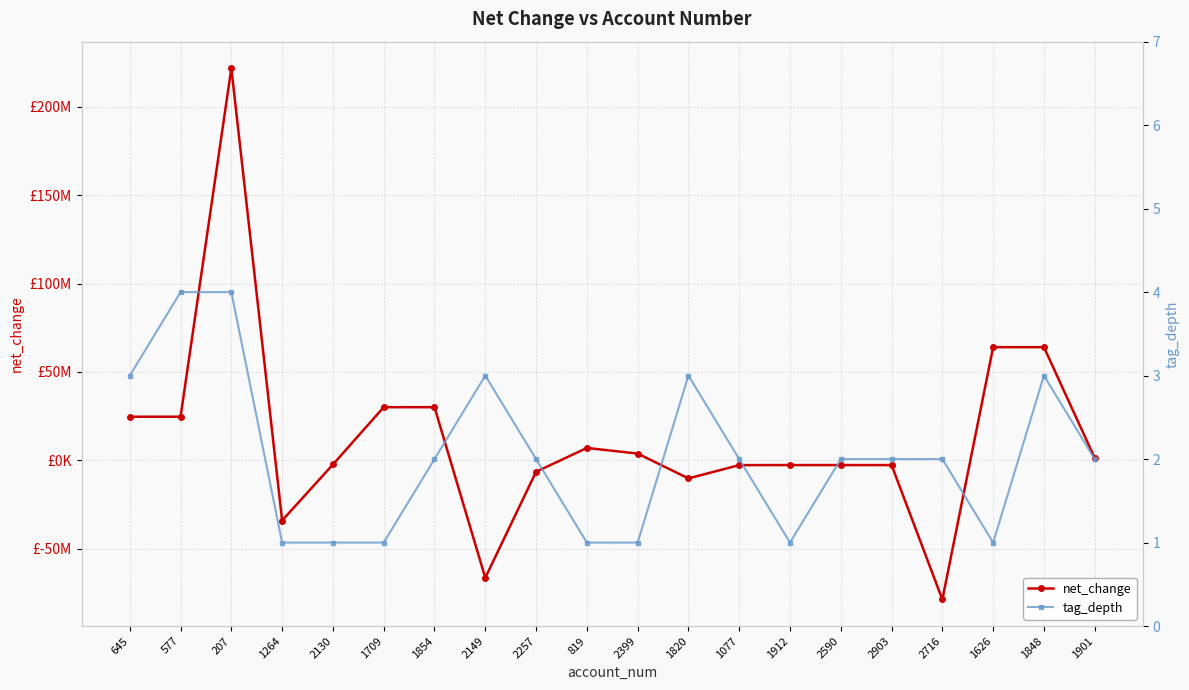

List the labels in order of tag_depth value, smallest first.

1264, 2130, 1709, 819, 2399, 1912, 1626, 1854, 2257, 1077, 2590, 2903, 2716, 1901, 645, 2149, 1820, 1848, 577, 207